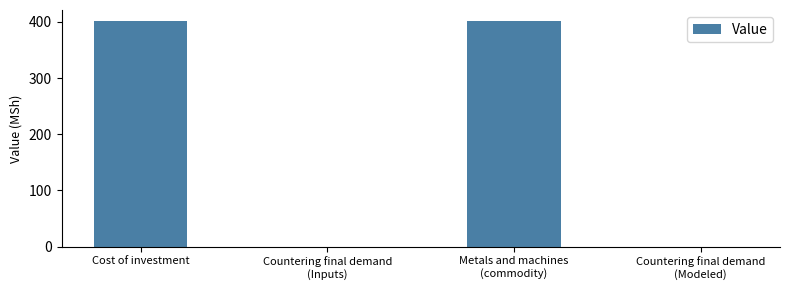

The chart shows a value of -157 at Countering final demand
(Modeled). True or false?

False